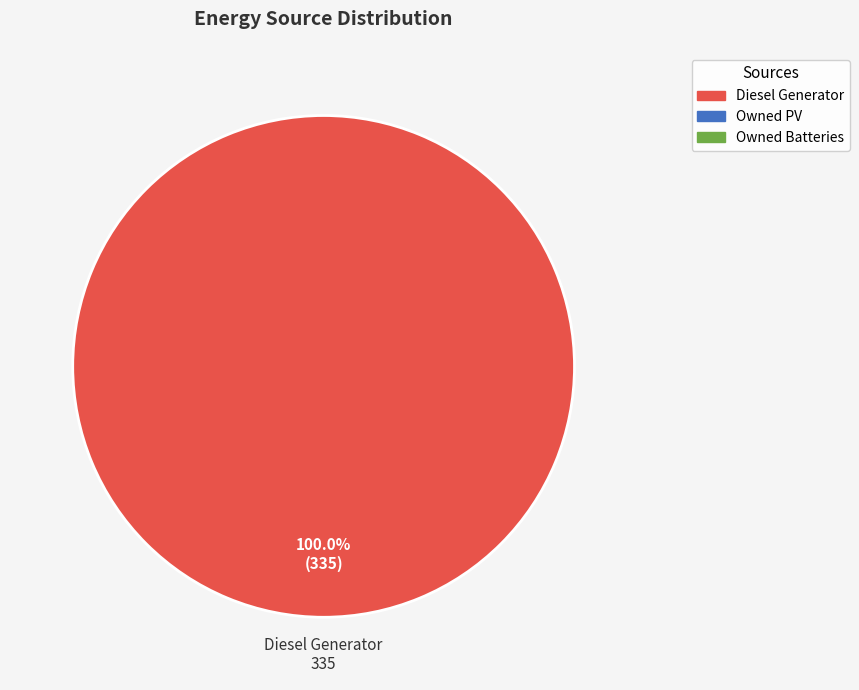

Is there a majority slice in this chart?

Yes